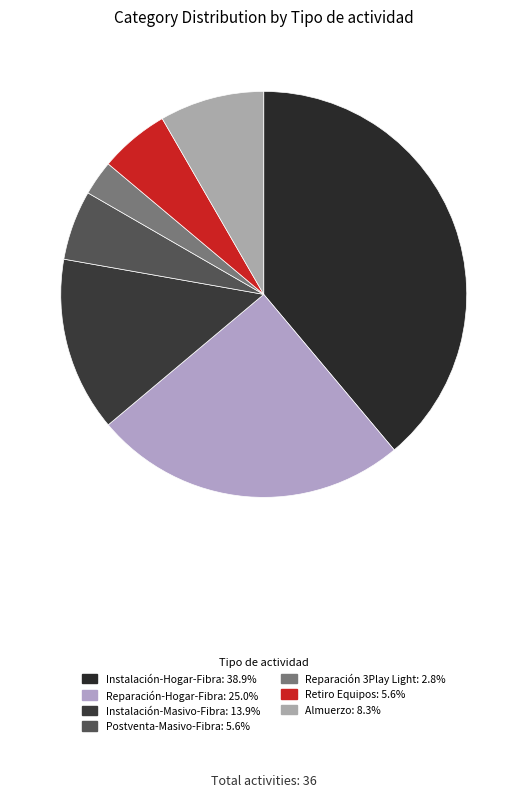

To the nearest percent, what is the difference between the largest and smallest slice percentages?

36%